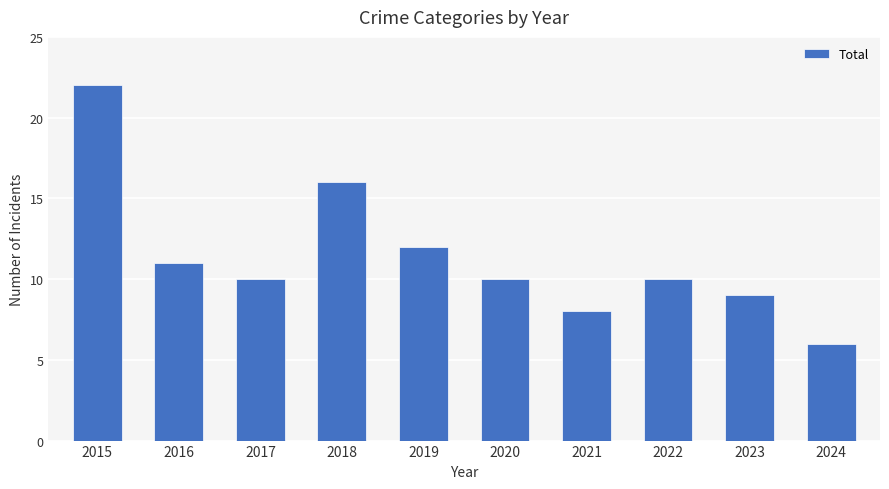

Approximately how many times larger is the value at 2015 compared to 2022?

2.2